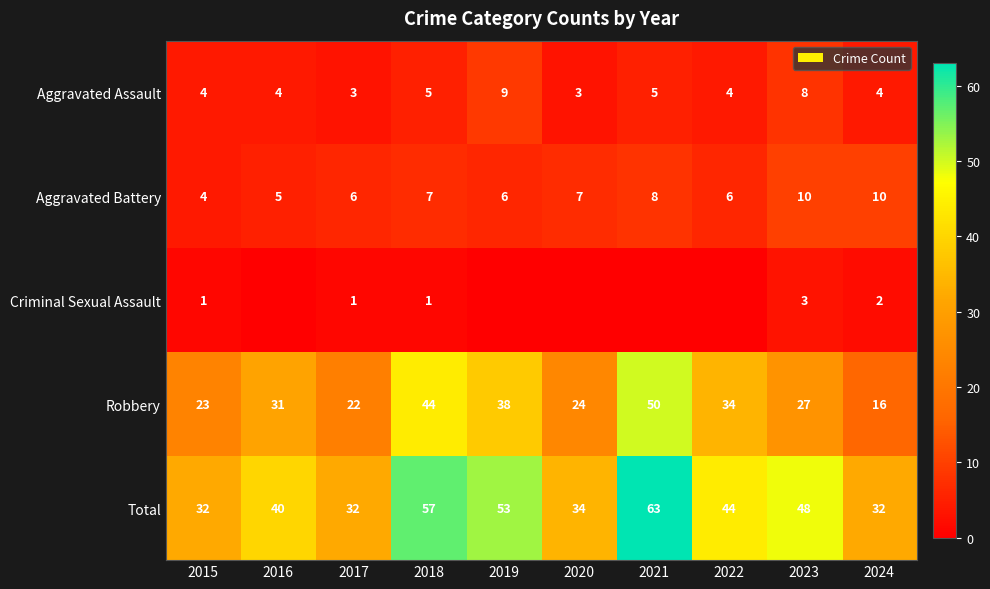

Read the Aggravated Assault value at 2022.

4